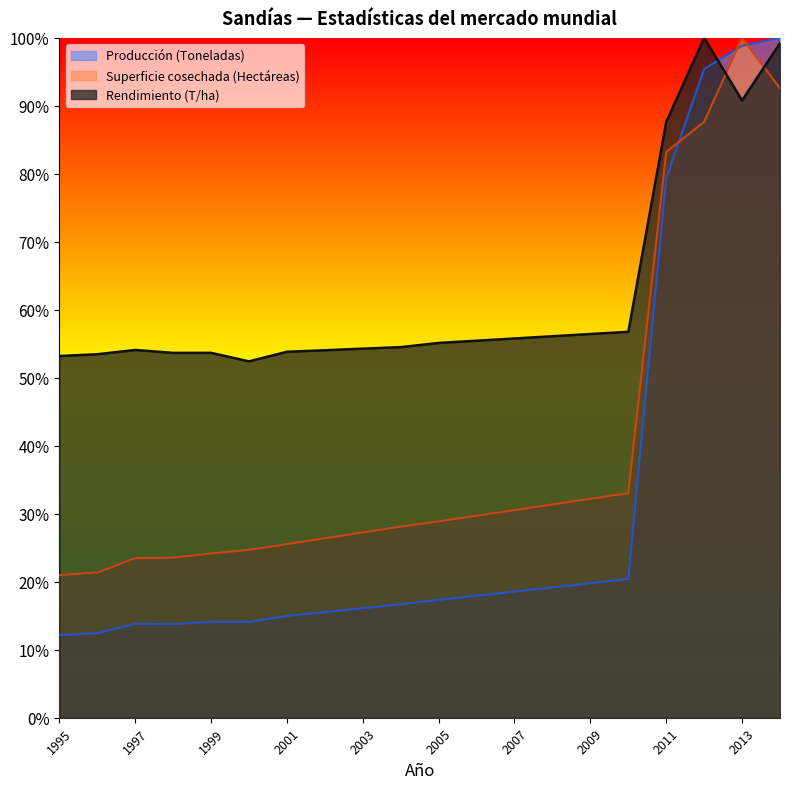

At 2010, list the series in order from largest to smallest.

Rendimiento (T/ha), Superficie cosechada (Hectáreas), Producción (Toneladas)